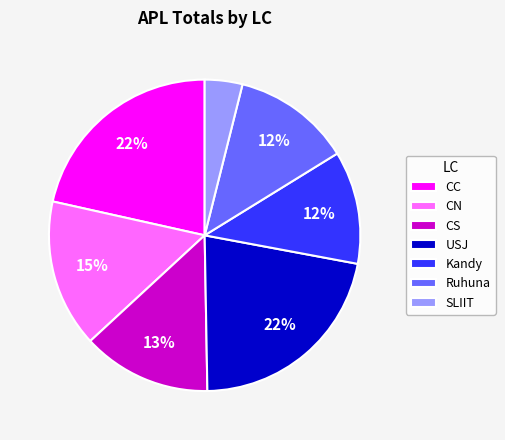

Which category has the smallest portion of the pie?

SLIIT